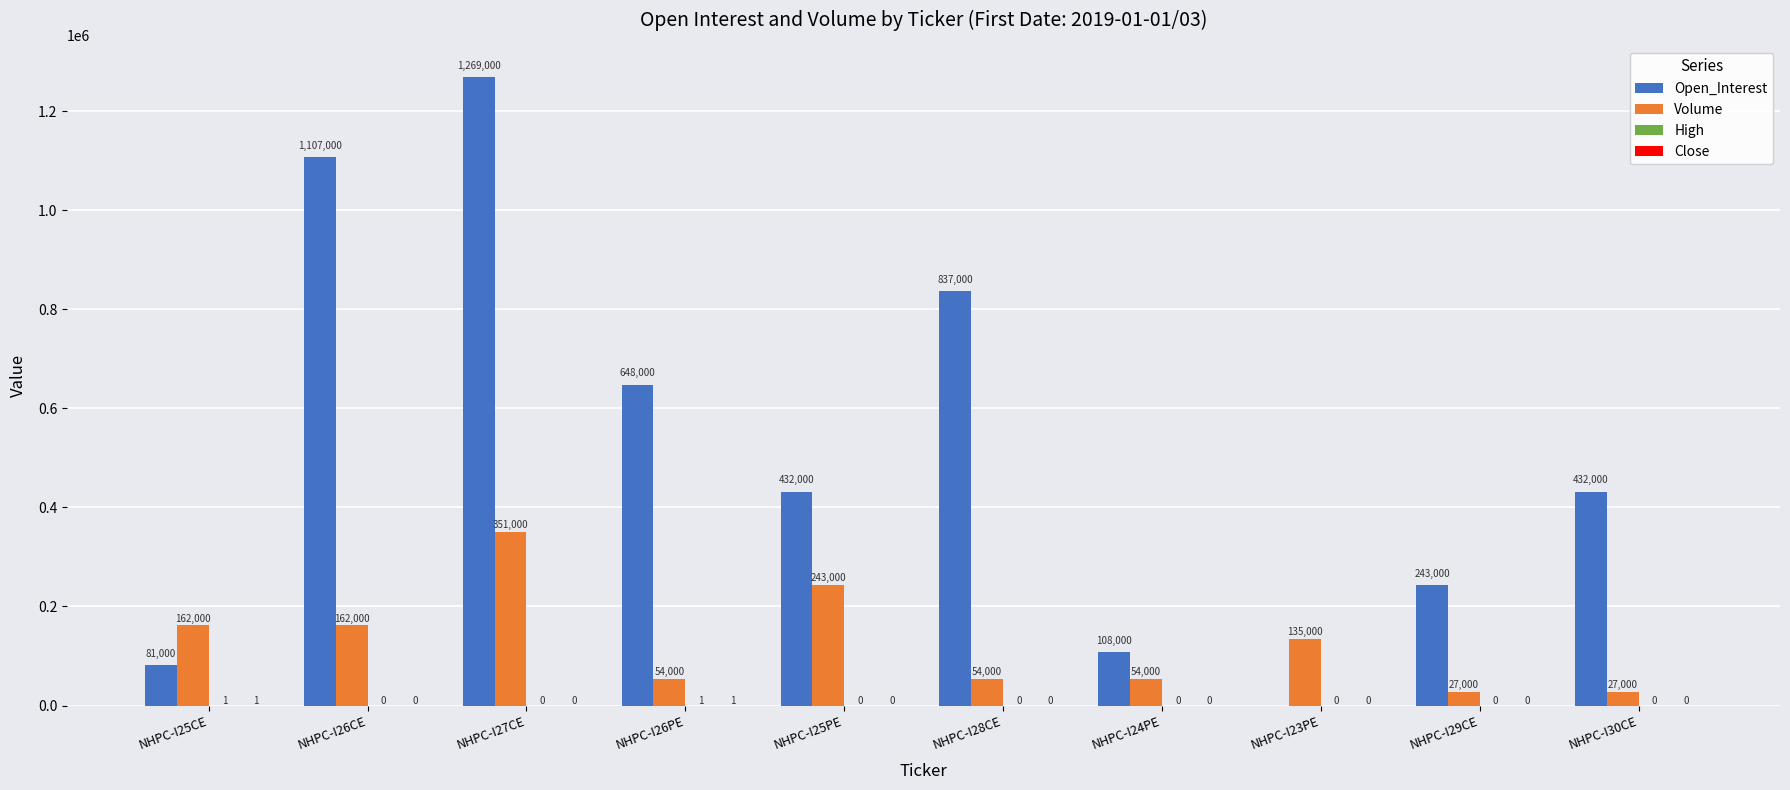

What is the total value across all series at NHPC-I25PE?

675000.7